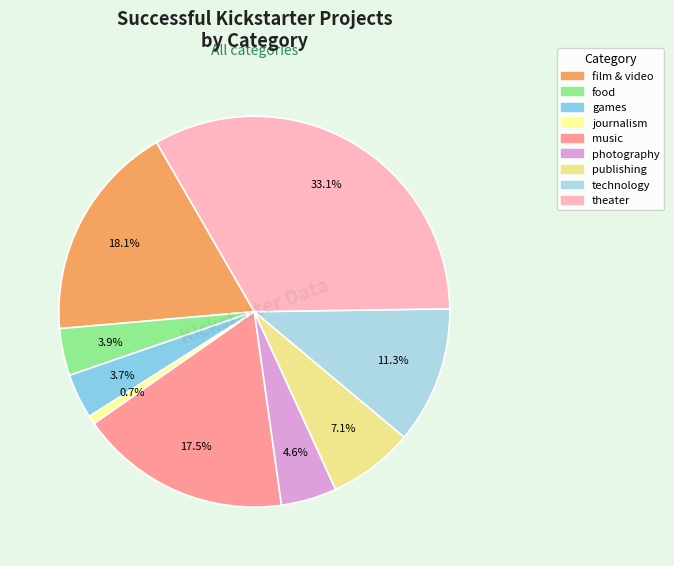

Rank the categories by value from highest to lowest.

theater, film & video, music, technology, publishing, photography, food, games, journalism